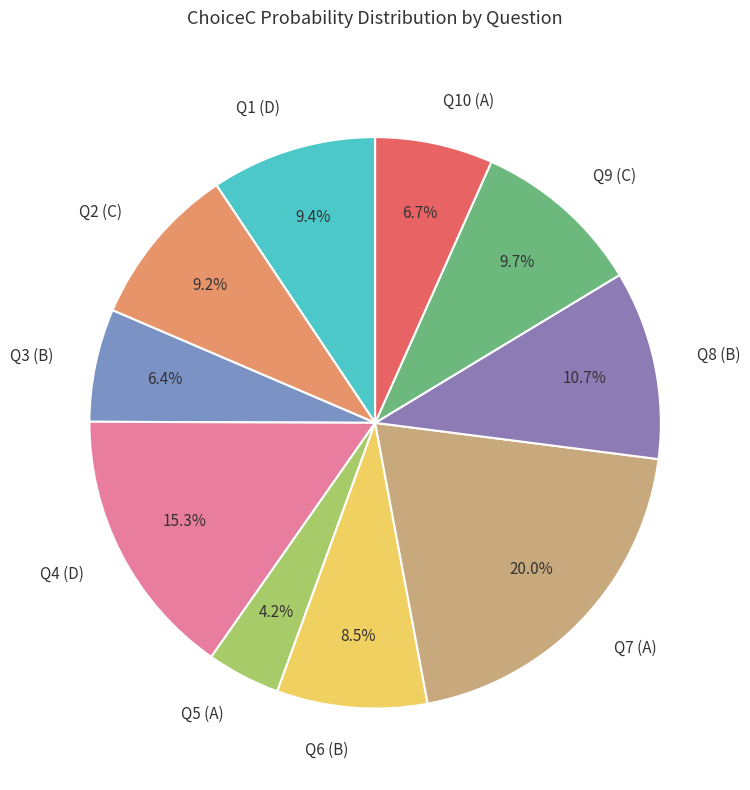

Between Q10 (A) and Q9 (C), which is larger?

Q9 (C)